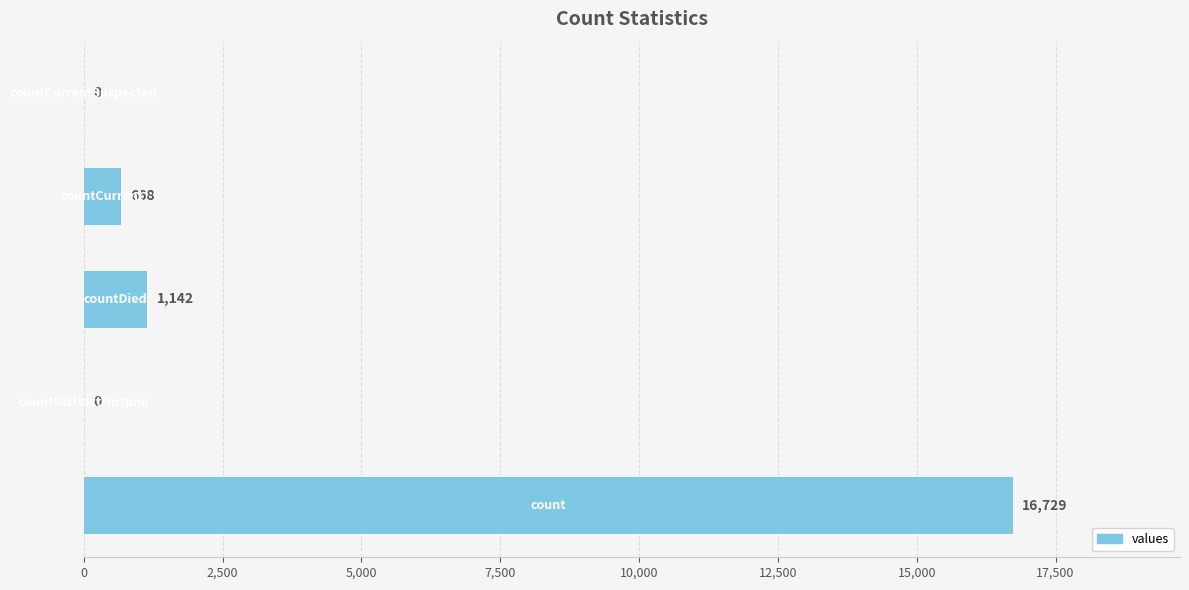

What is the maximum value shown in the chart?

16729